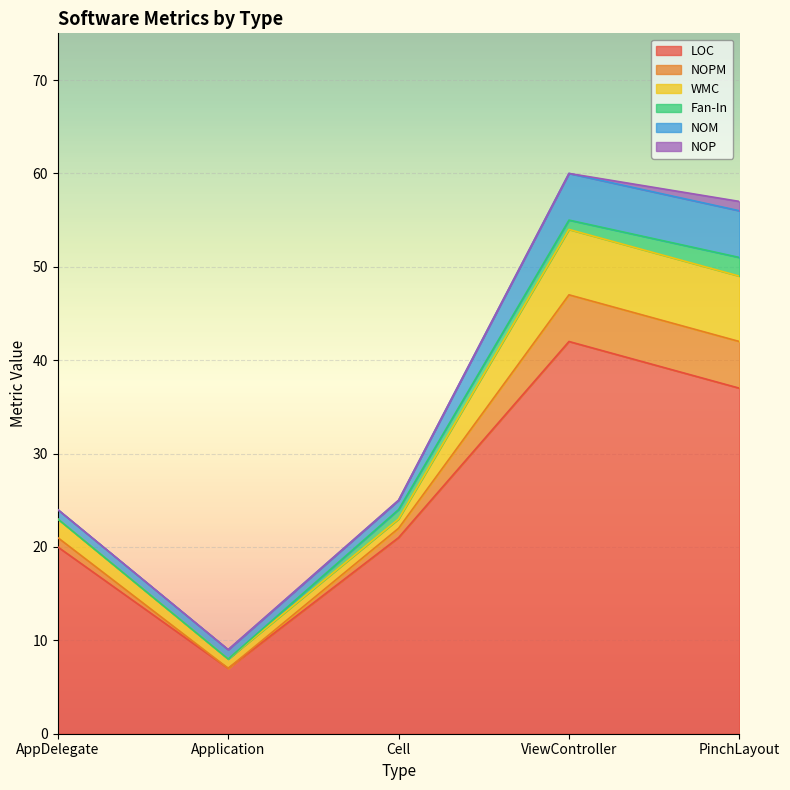

Reading right to left, what are all the values shown in this chart?

LOC: 37	42	21	7	20
NOPM: 5	5	1	0	1
WMC: 7	7	1	1	2
Fan-In: 2	1	1	0	0
NOM: 5	5	1	1	1
NOP: 1	0	0	0	0